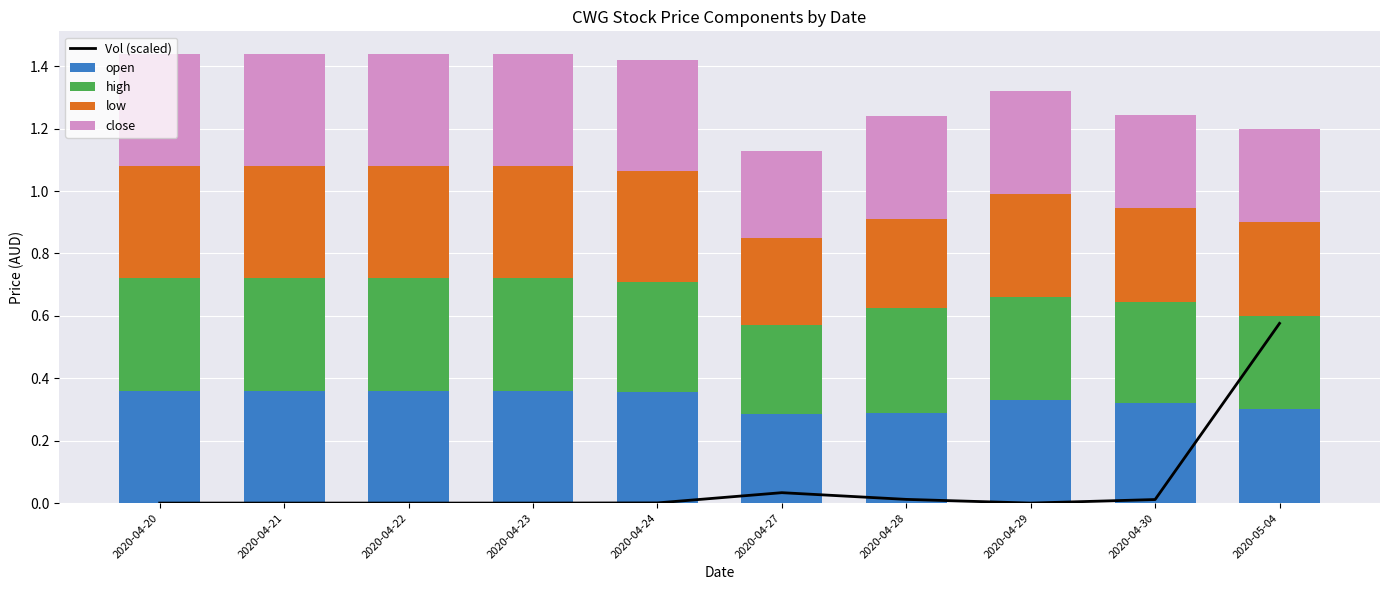

What are all the series names shown in the legend?

Vol (scaled), open, high, low, close